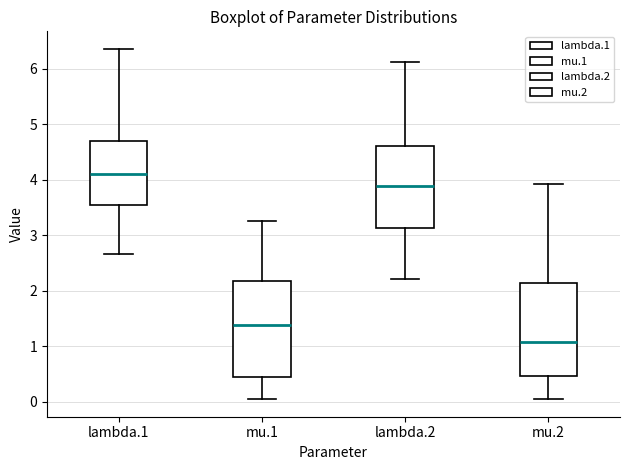

Reading left to right, transcribe this box plot: for each box, give where its median line is, the range the box spans, and where its two whiskers end, as read against the y-axis. The values are not printed on the chart, so give them approximately, as read against the axis.

lambda.1: median 4.1, box 3.5 to 4.7, whiskers 2.7 to 6.4
mu.1: median 1.4, box 0.5 to 2.2, whiskers 0.0 to 3.3
lambda.2: median 3.9, box 3.1 to 4.6, whiskers 2.2 to 6.1
mu.2: median 1.1, box 0.5 to 2.1, whiskers 0.1 to 3.9